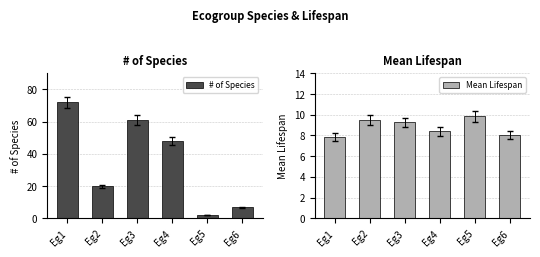

Is it true that # of Species equals 61.0 at Eg3?

True